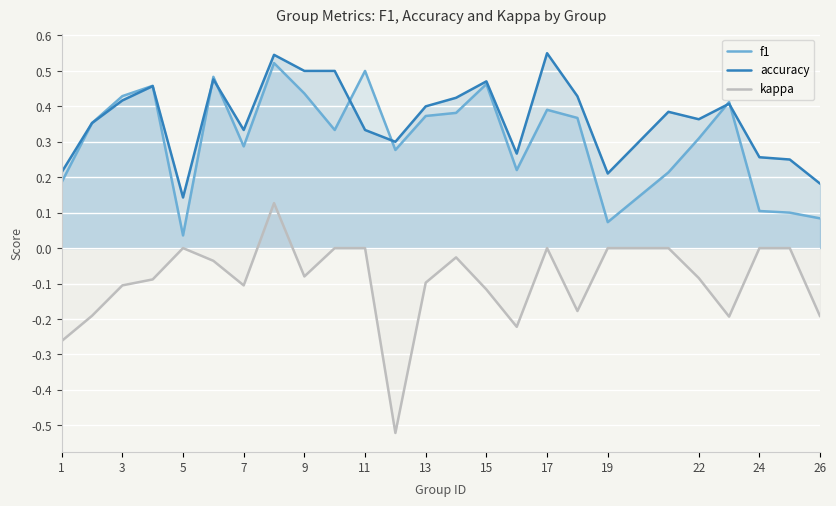

How many intersections are there between f1 and accuracy?

7